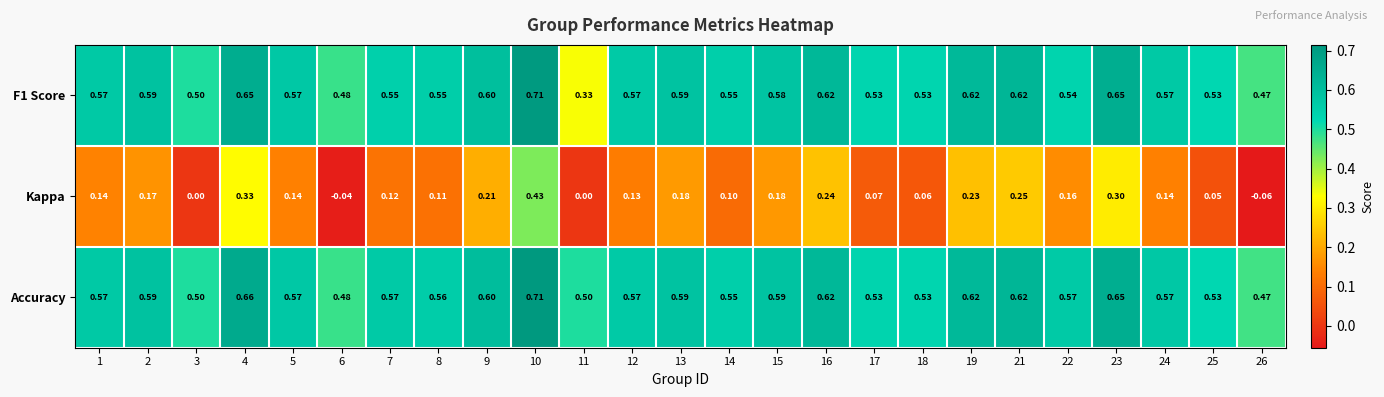

Which series has the widest spread of values?

Kappa